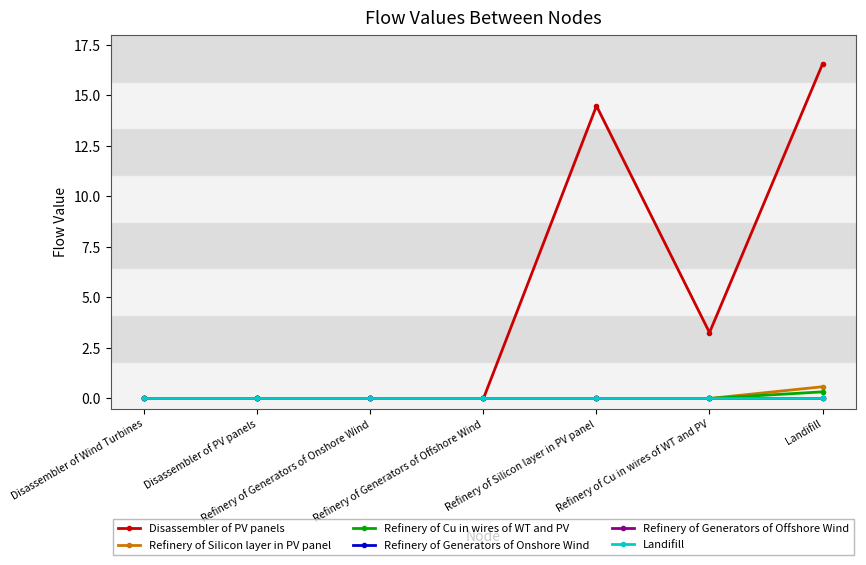

True or false: Refinery of Generators of Offshore Wind has more than 0 interior local peaks.

False